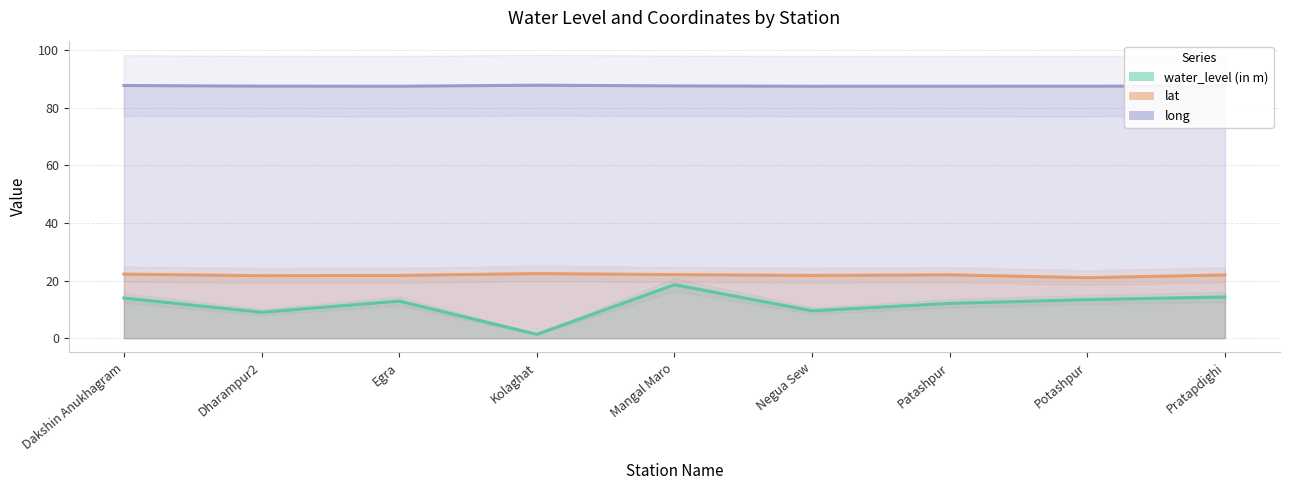

True or false: water_level (in m) and lat cross at least once.

False